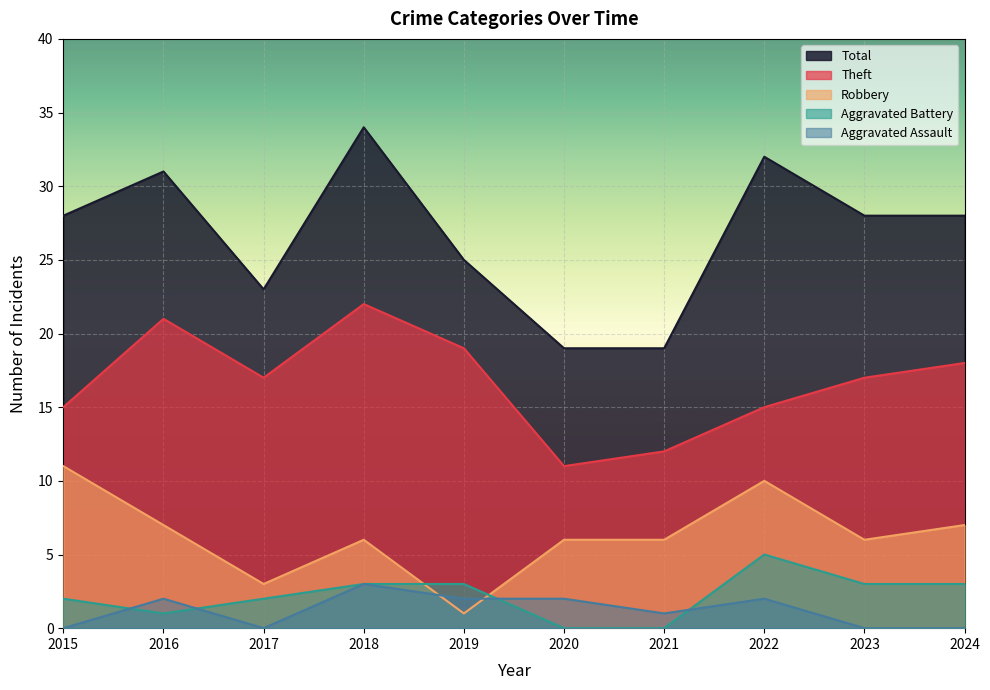

True or false: Theft and Robbery intersect in this chart.

False